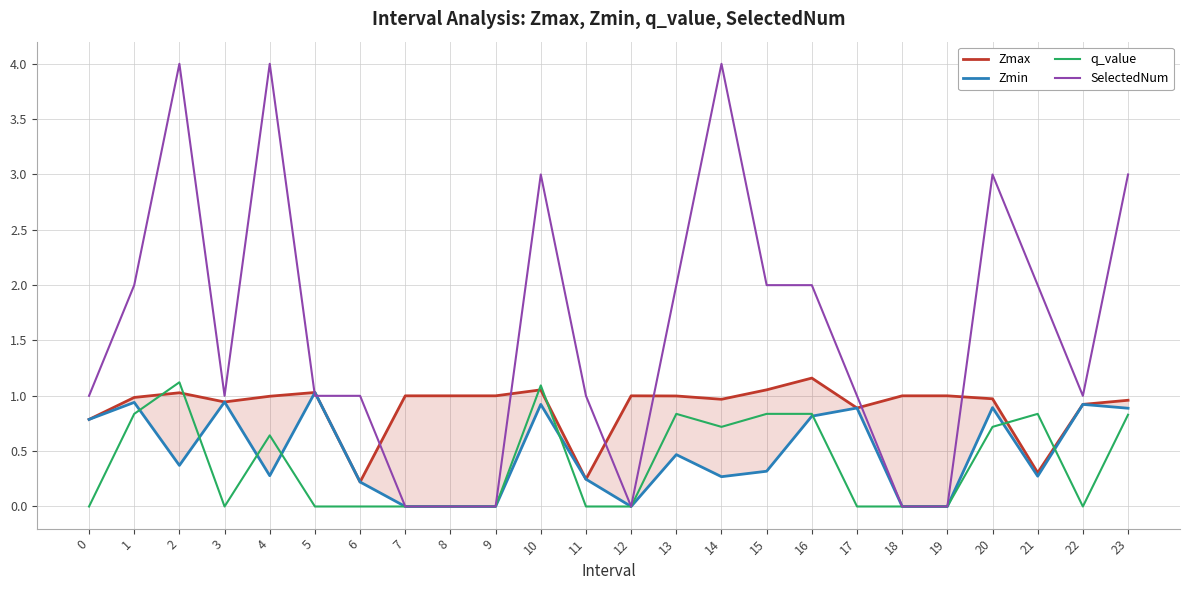

What is the value of the SelectedNum point at the 4th from the left?

1.0